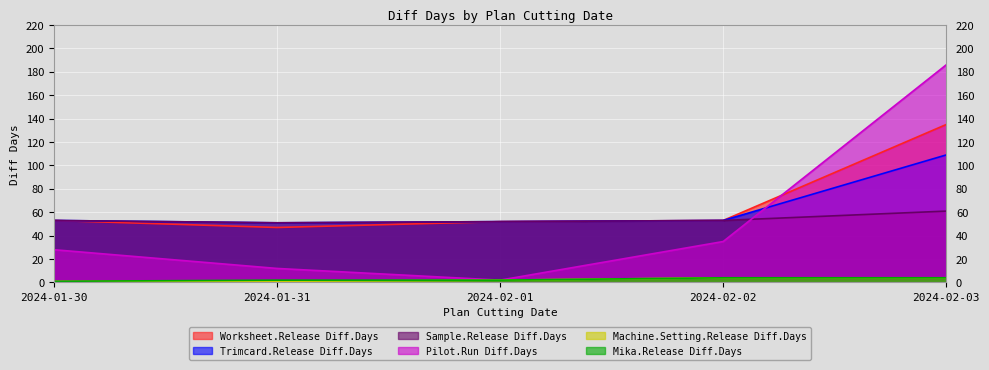

What is the average value of the Sample.Release Diff.Days series?

54